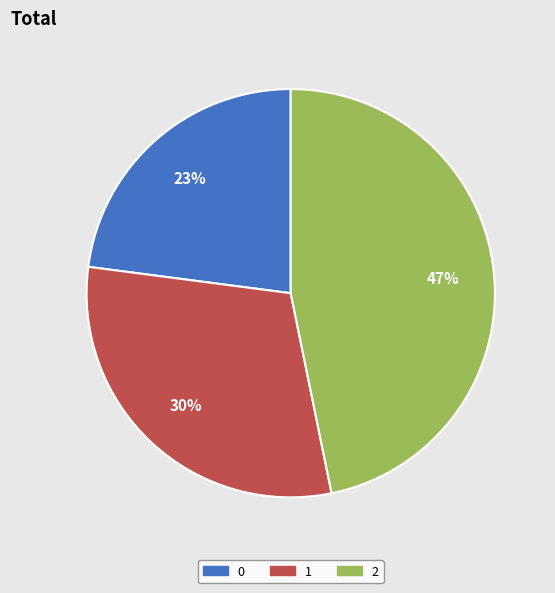

Does 2 represent more than half of the total?

No